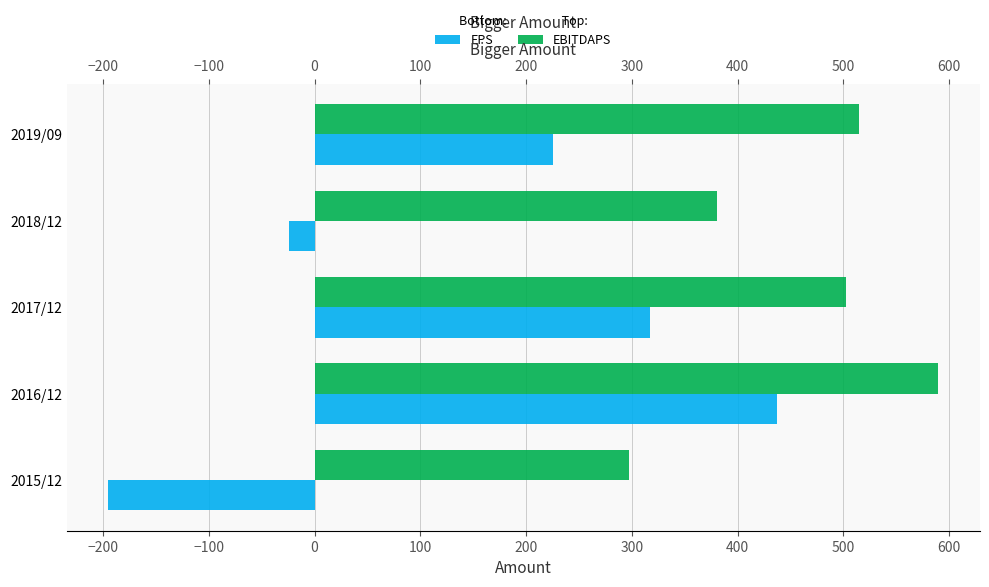

What is the difference between the second highest and second lowest values in the EBITDAPS series?

134